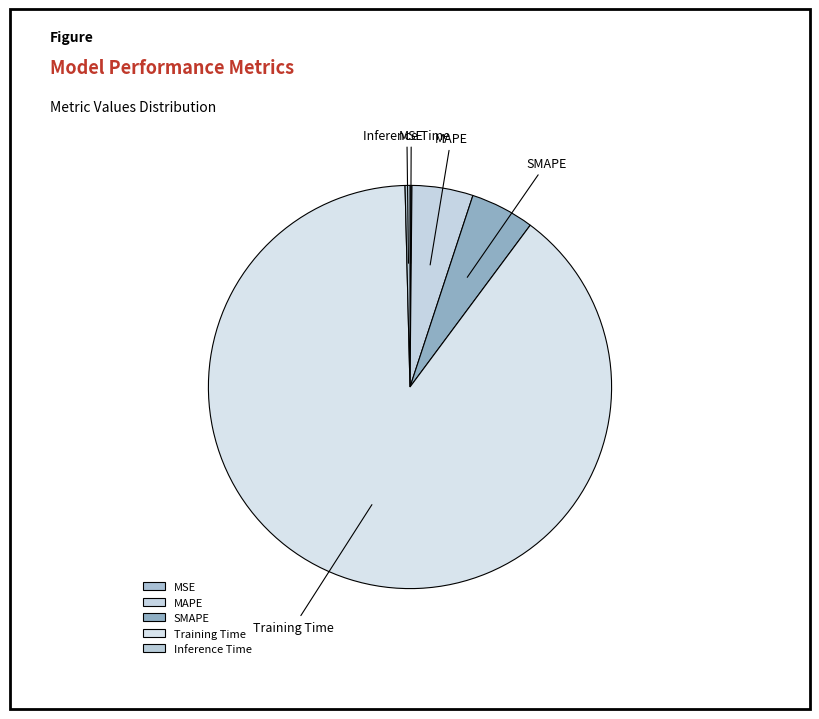

Is there any slice that represents more than half of the pie?

Yes